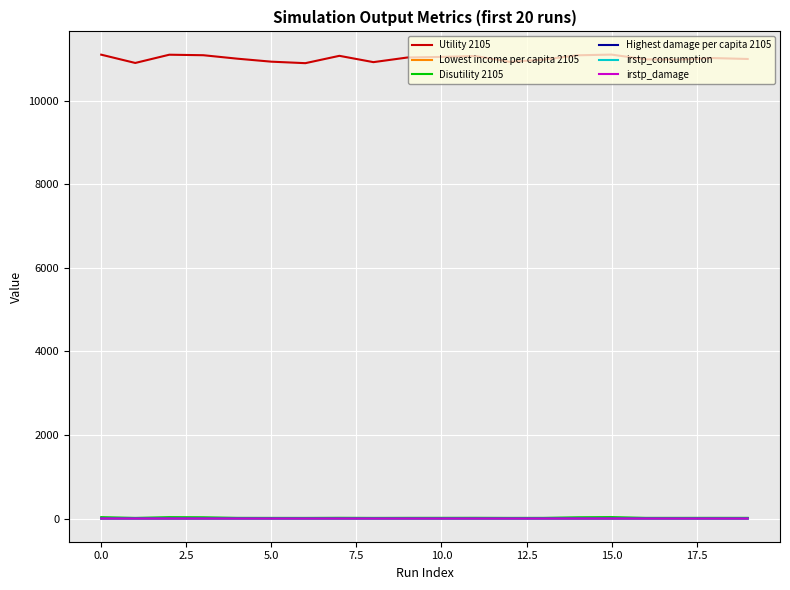

True or false: Lowest income per capita 2105 and Utility 2105 intersect in this chart.

False